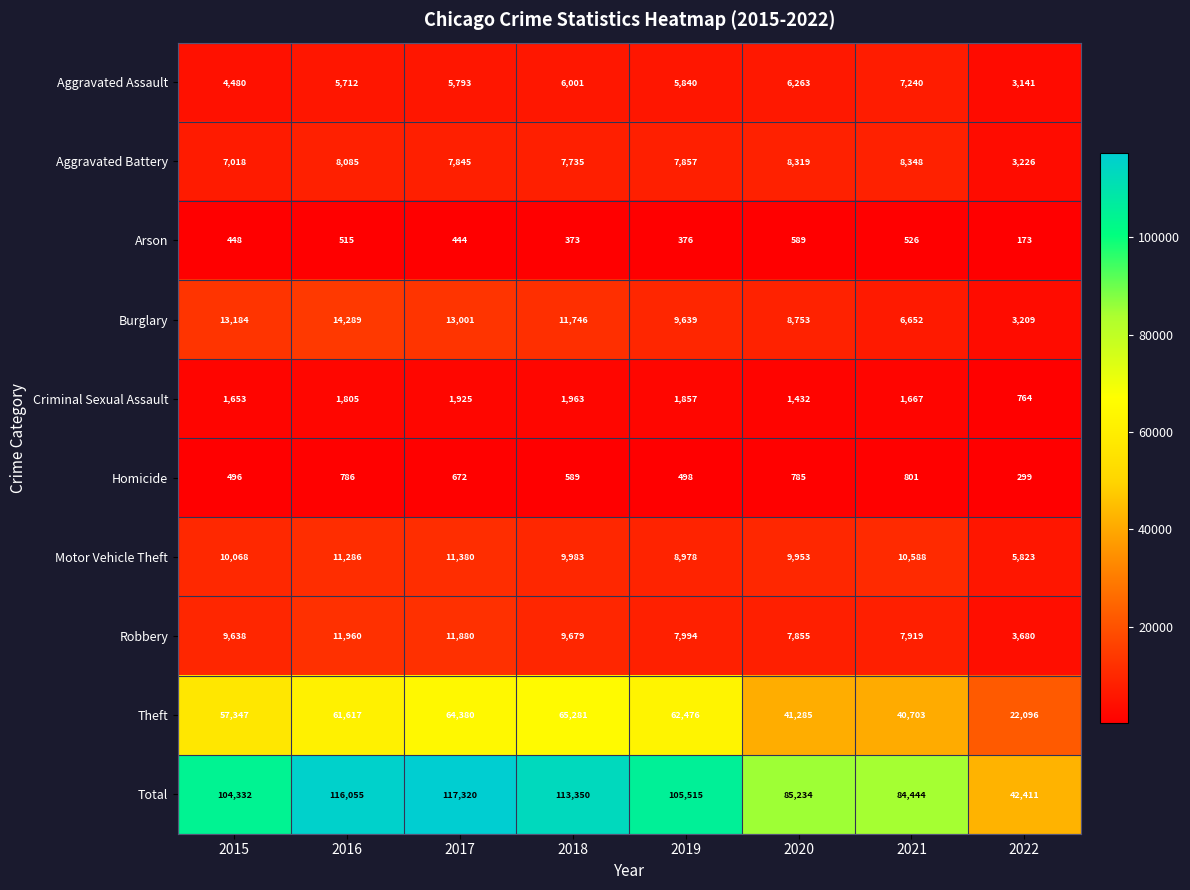

What is the difference between the maximum and second lowest values in the Aggravated Battery series?

1330